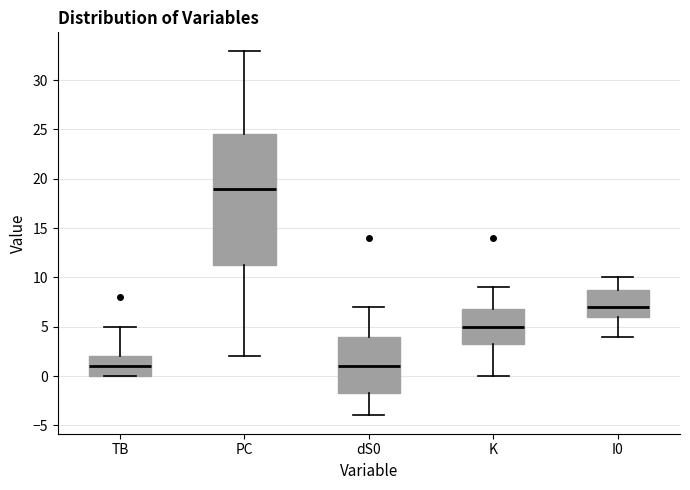

Which box is the tallest, from its lower edge to its upper edge?

PC